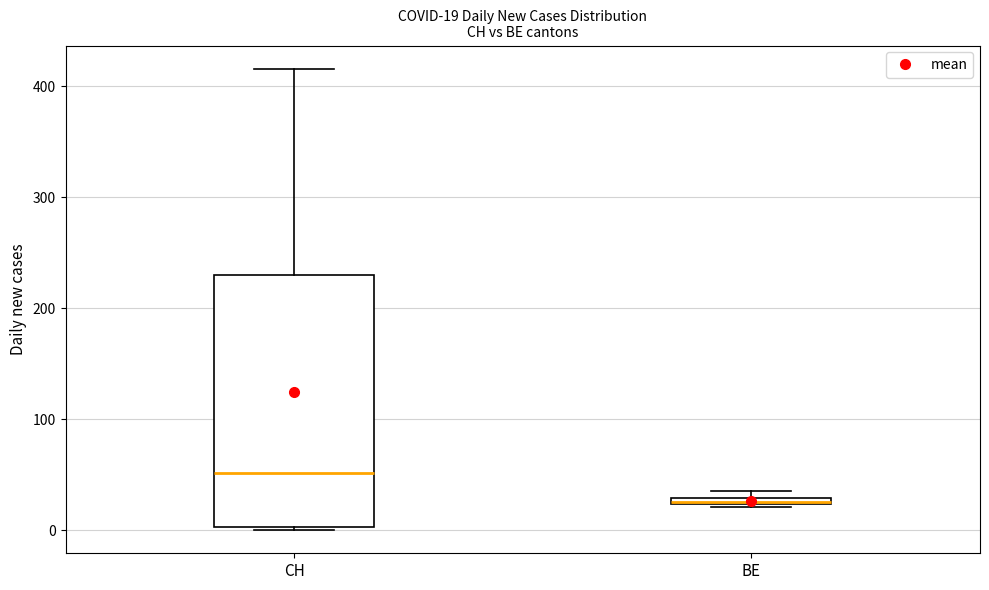

Comparing the boxes themselves (not the whiskers), which one is the tallest?

CH